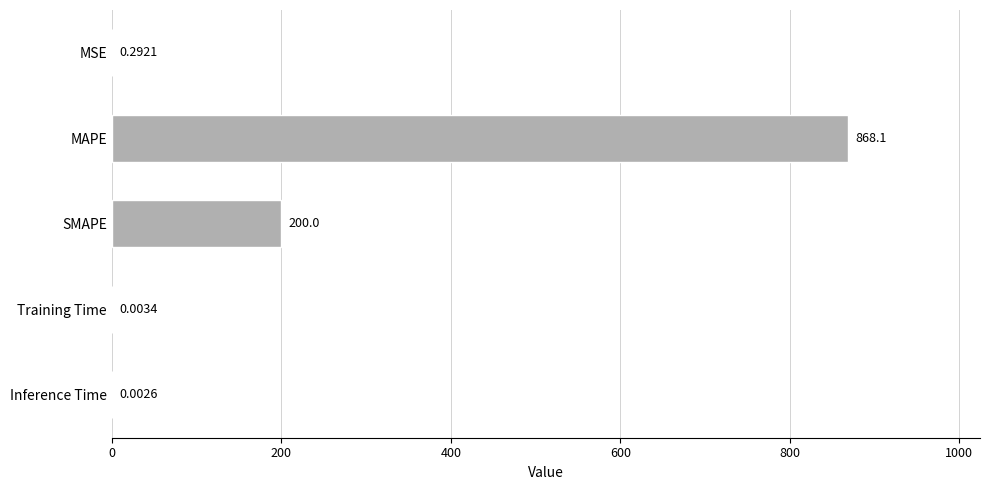

What is the change in value from MAPE to Inference Time?

-868.1